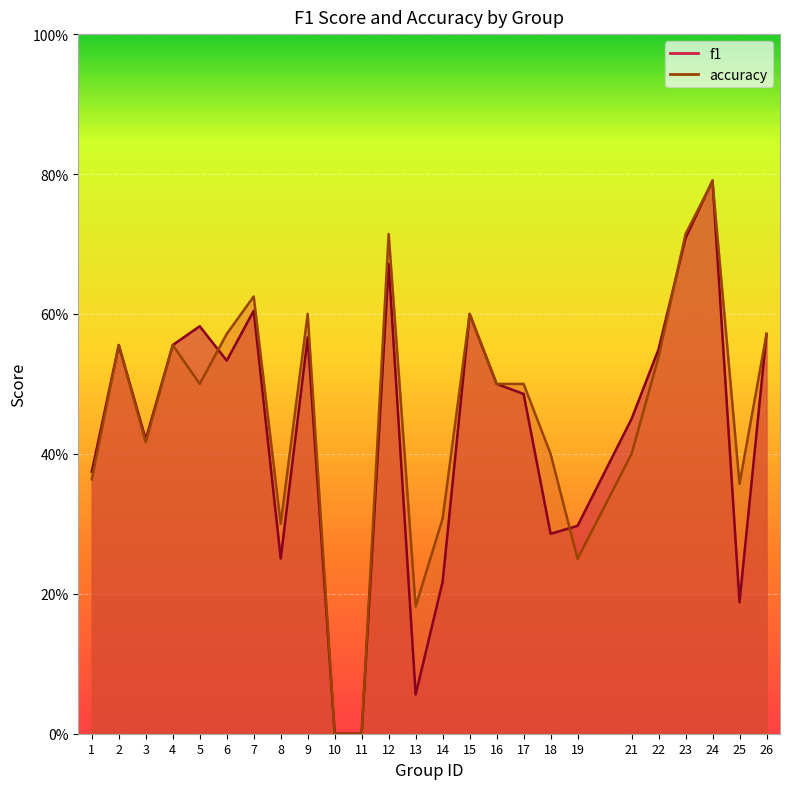

How many series are shown in this chart?

2